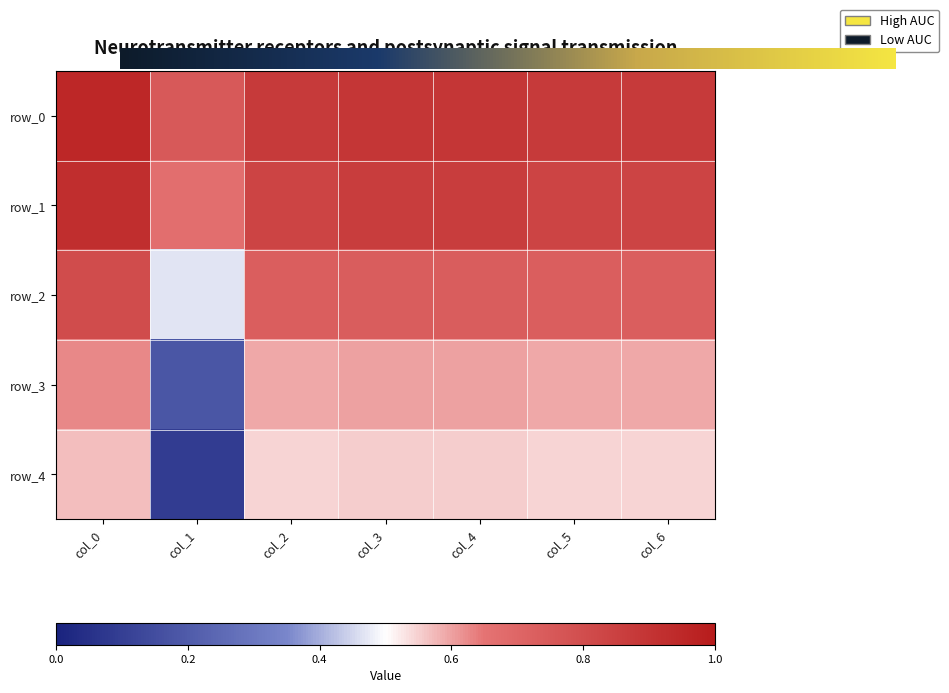

What is the average value of the row_2 series?

0.7